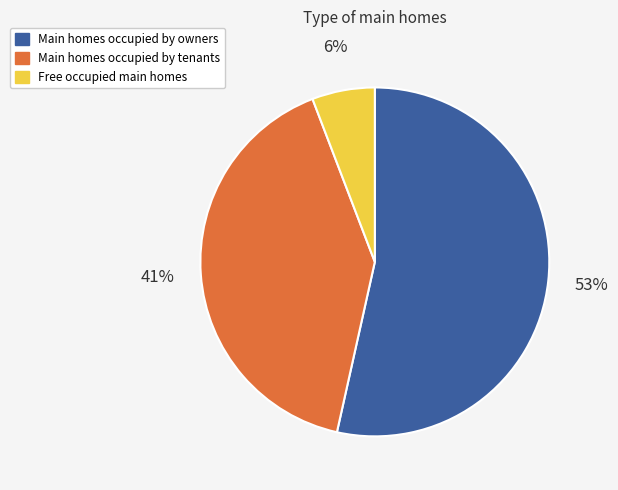

Between Main homes occupied by owners and Free occupied main homes, which is larger?

Main homes occupied by owners